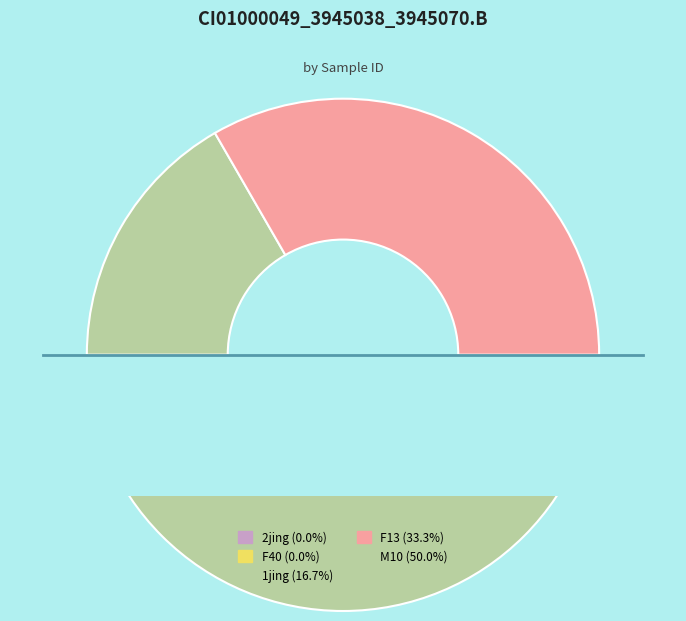

To the nearest percent, what is the difference between the M10 and F40 slice percentages?

50%